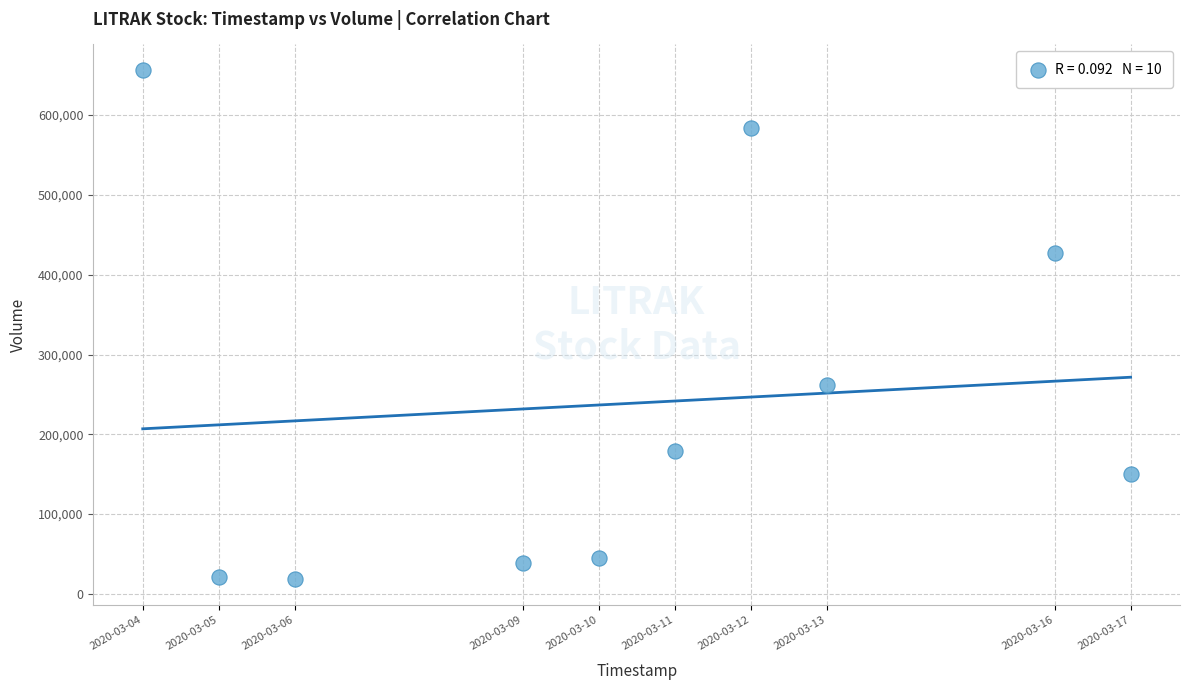

What is the average X value?

1583824320